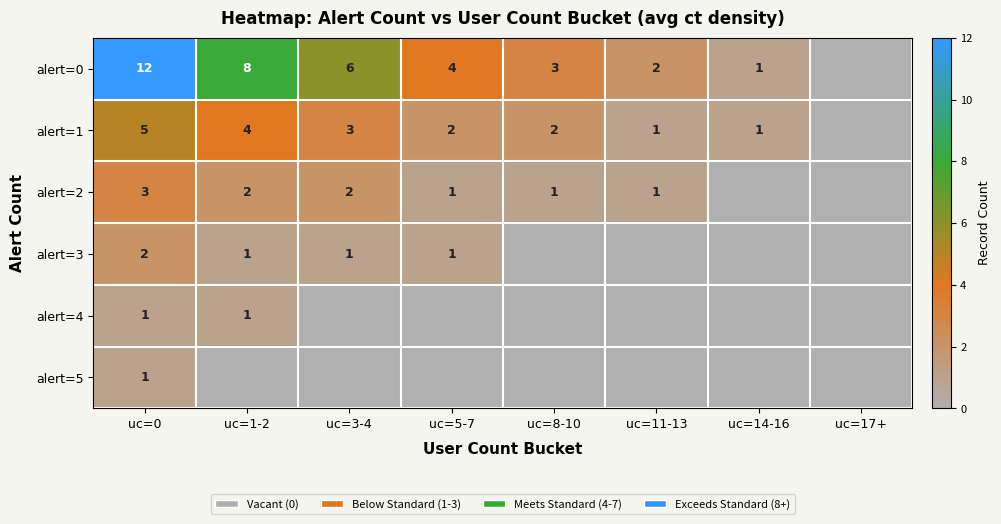

At how many categories does at least one series exceed 0?

7